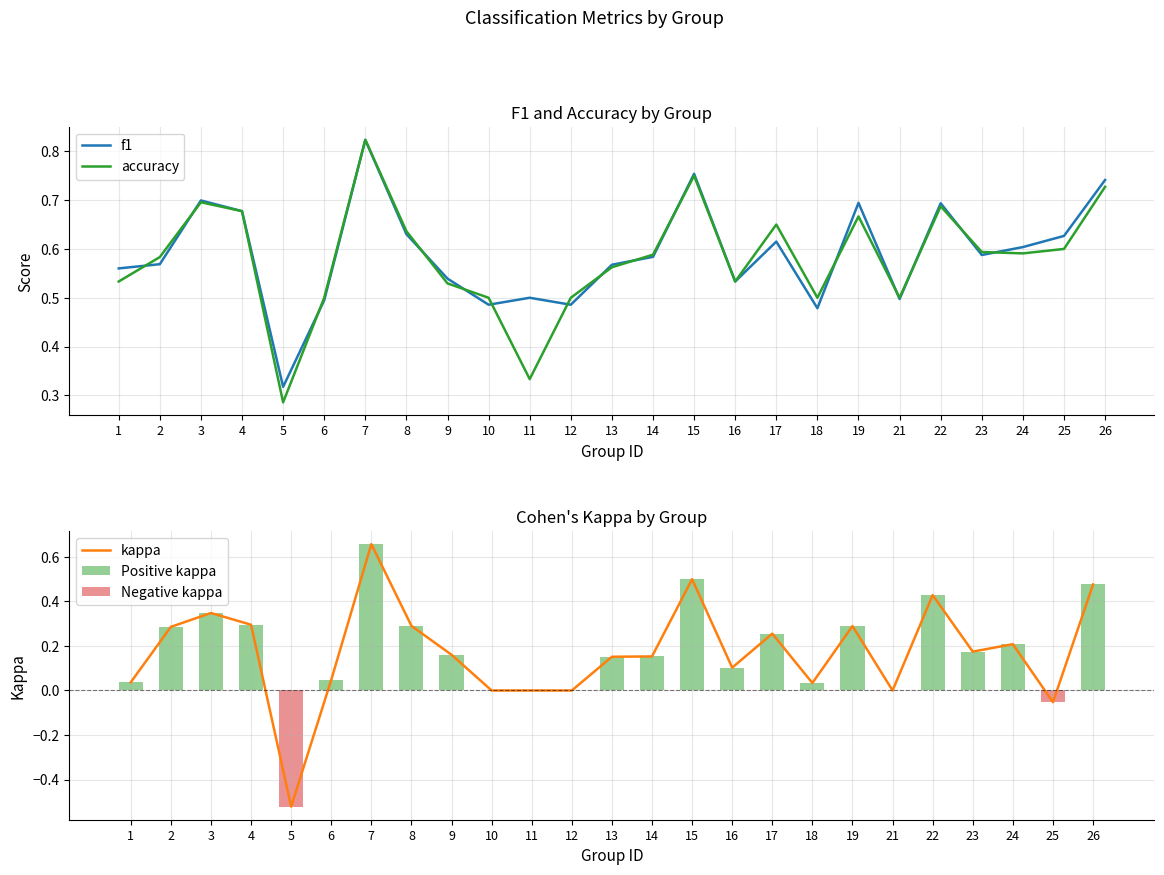

What is the value of the f1 bar at the 11th from the left?

0.5